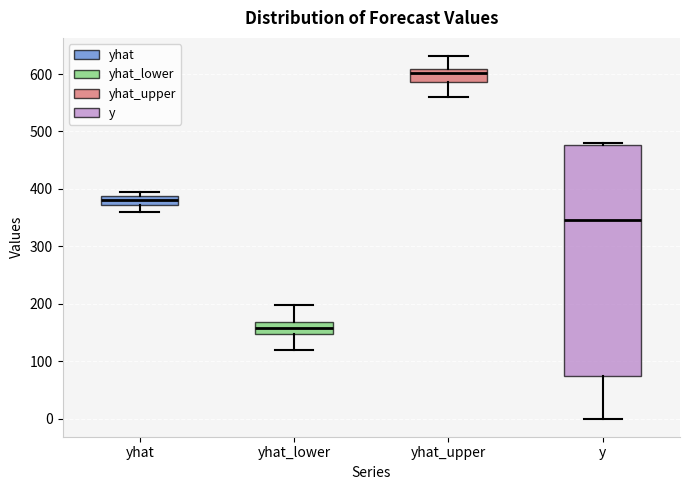

Reading left to right, read every box against the y-axis: the position of its median line, the range the box covers, and the ends of its whiskers. The values are not printed on the chart, so give them approximately, as read against the axis.

yhat: median 380, box 370 to 390, whiskers 360 to 400
yhat_lower: median 160, box 150 to 170, whiskers 120 to 200
yhat_upper: median 600, box 590 to 610, whiskers 560 to 630
y: median 350, box 70 to 480, whiskers 0 to 480 (just above the box's upper edge)